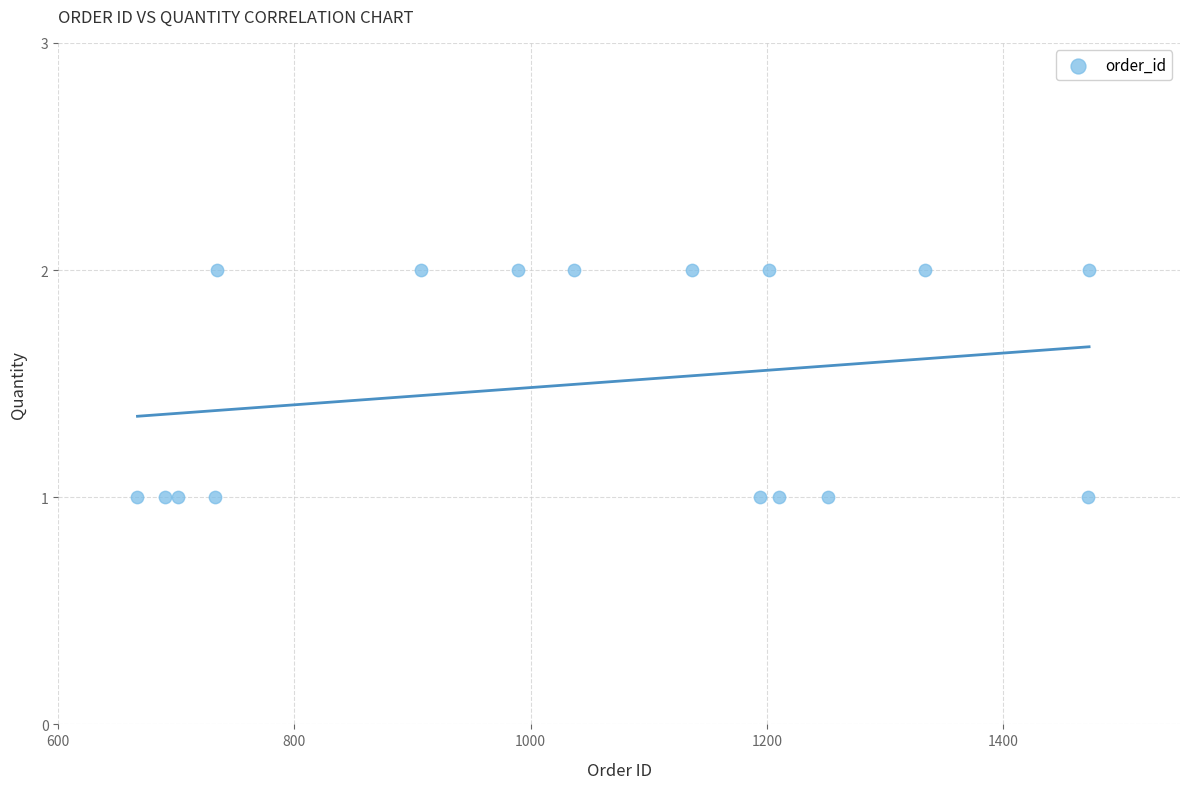

What is the range of X values (max minus min)?

806